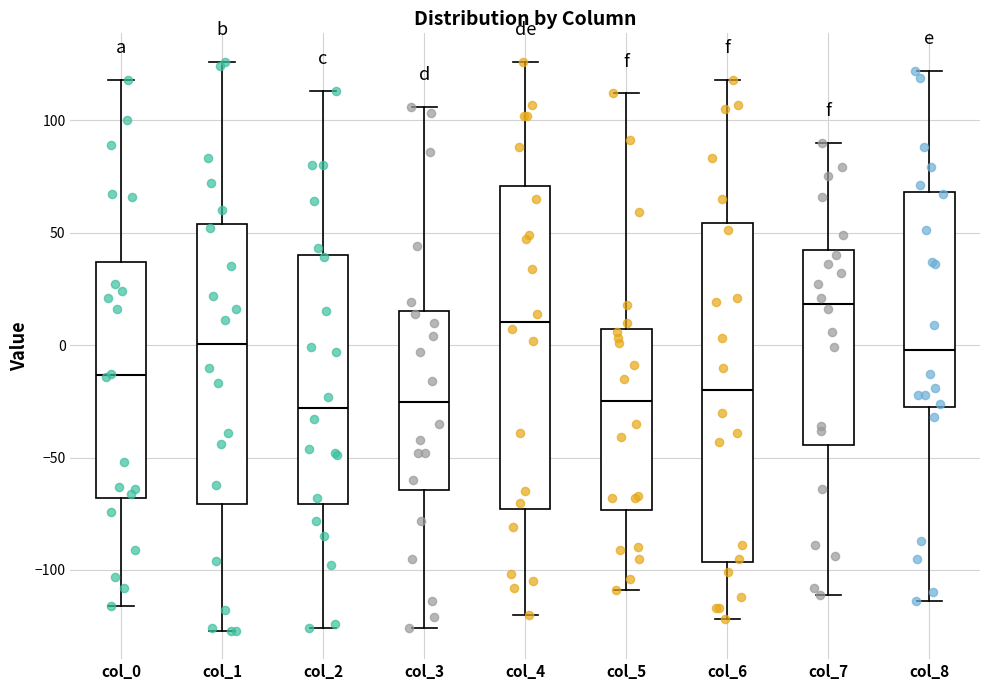

Reading left to right, read every box against the y-axis: the position of its median line, the range the box covers, and the ends of its whiskers. The values are not printed on the chart, so give them approximately, as read against the axis.

col_0: median -15, box -70 to 35, whiskers -115 to 120
col_1: median 0, box -70 to 55, whiskers -125 to 125
col_2: median -30, box -70 to 40, whiskers -125 to 115
col_3: median -25, box -65 to 15, whiskers -125 to 105
col_4: median 10, box -75 to 70, whiskers -120 to 125
col_5: median -25, box -75 to 5, whiskers -110 to 110
col_6: median -20, box -95 to 55, whiskers -120 to 120
col_7: median 20, box -45 to 40, whiskers -110 to 90
col_8: median 0, box -25 to 70, whiskers -115 to 120